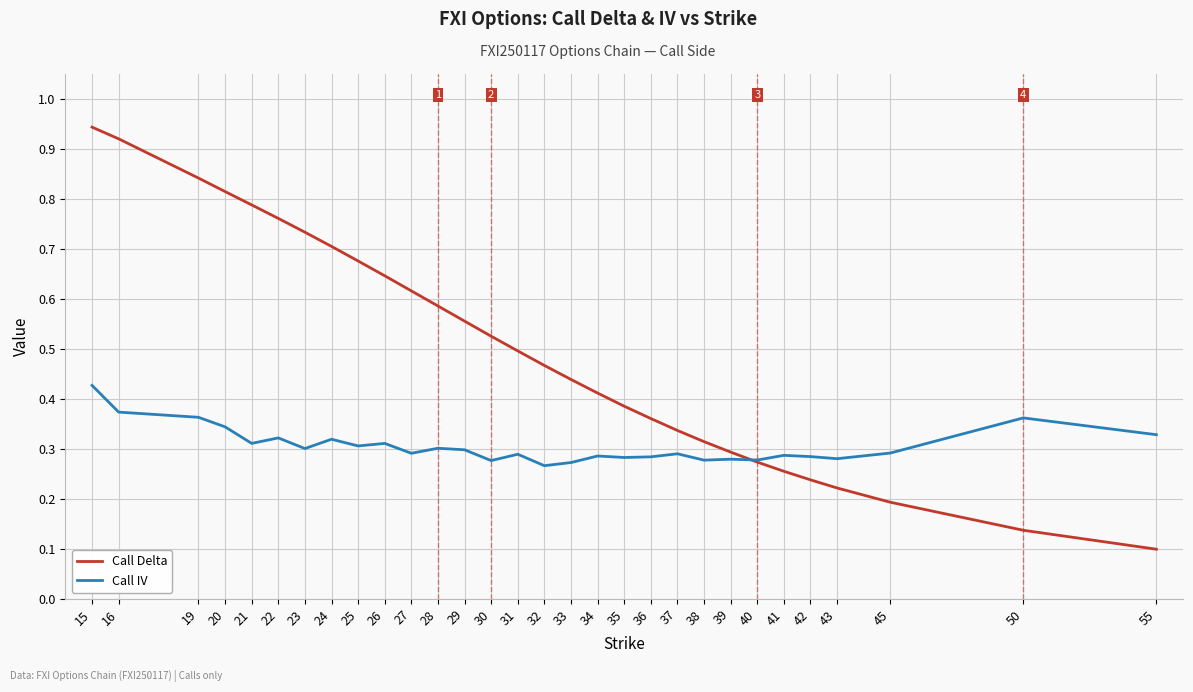

Which series has the widest spread of values?

Call Delta